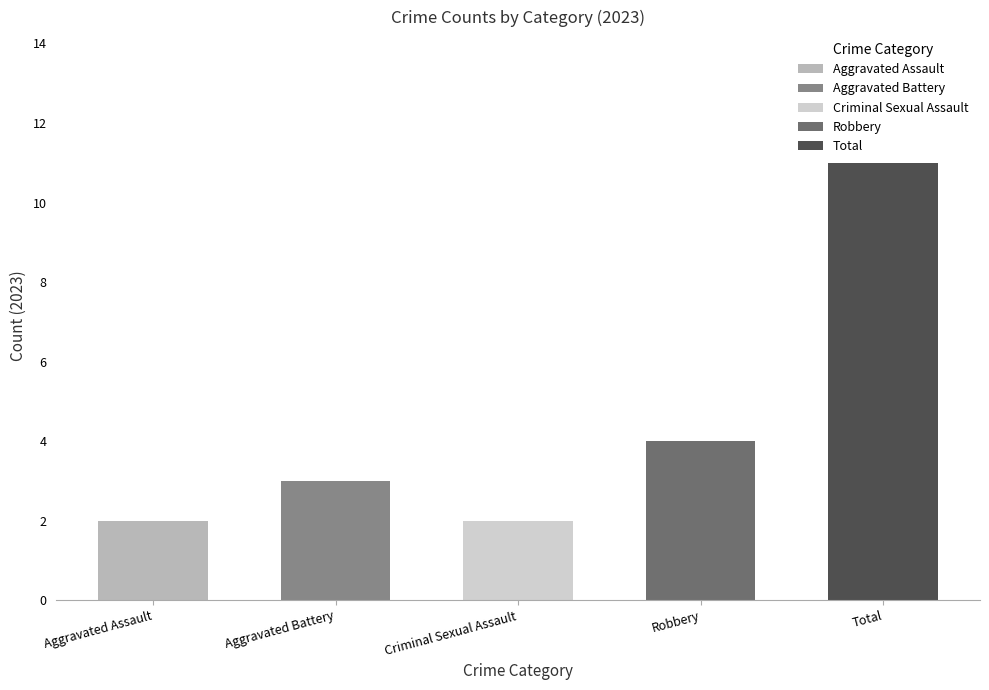

True or false: Aggravated Battery has a value of 2 at 2016.

False